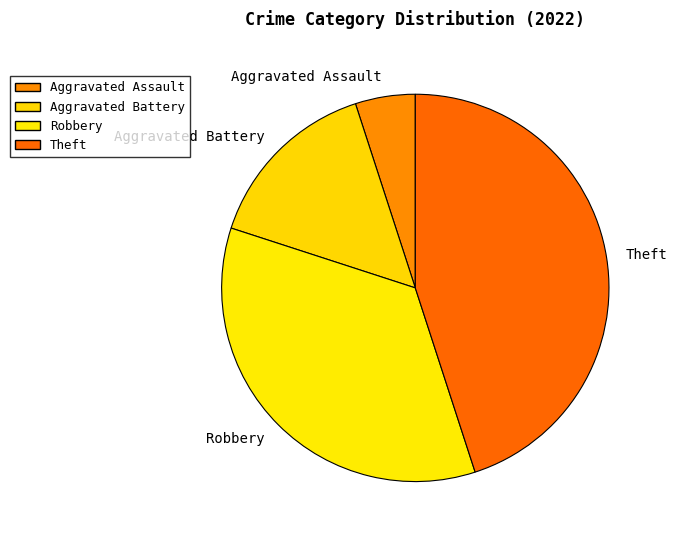

What is the largest slice in the pie chart?

Theft